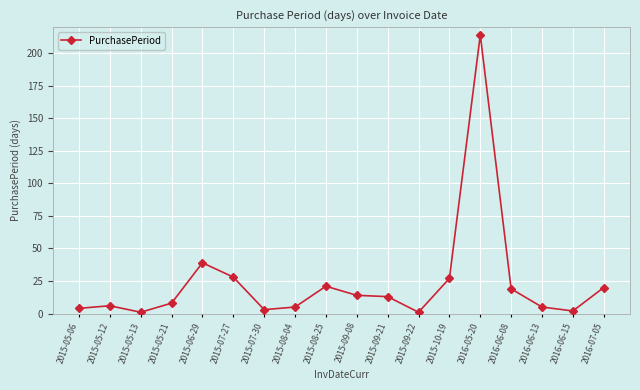

What is the difference between the maximum and minimum values?

213